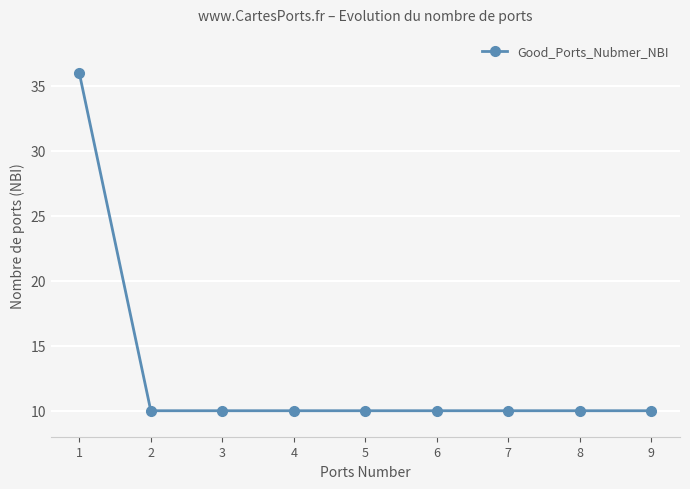

Reading left to right, list all the values displayed in this chart.

1=36	2=10	3=10	4=10	5=10	6=10	7=10	8=10	9=10